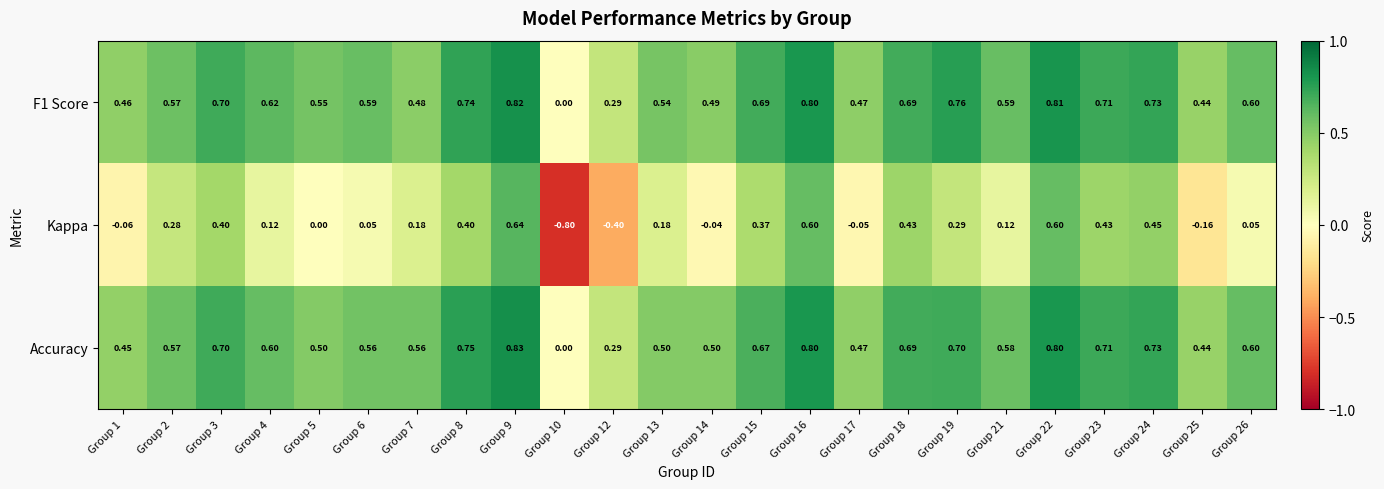

Is the value of Kappa at Group 21 greater than the value of Accuracy at Group 1?

No